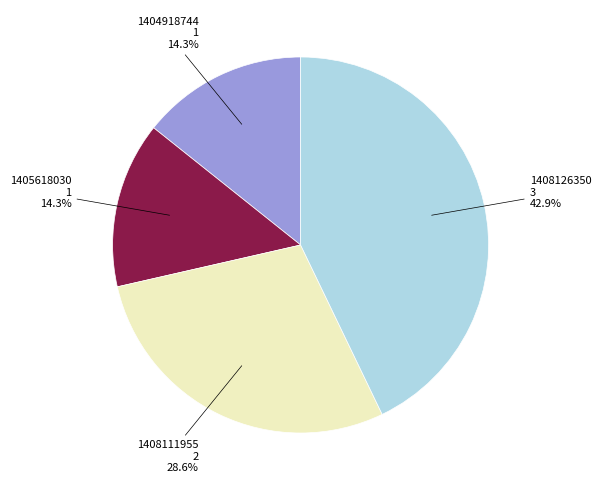

Count the number of slices in the pie.

4